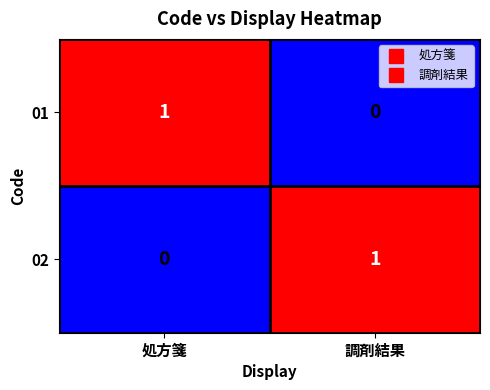

Reading right to left, list all the values displayed in this chart.

01: 0	1
02: 1	0